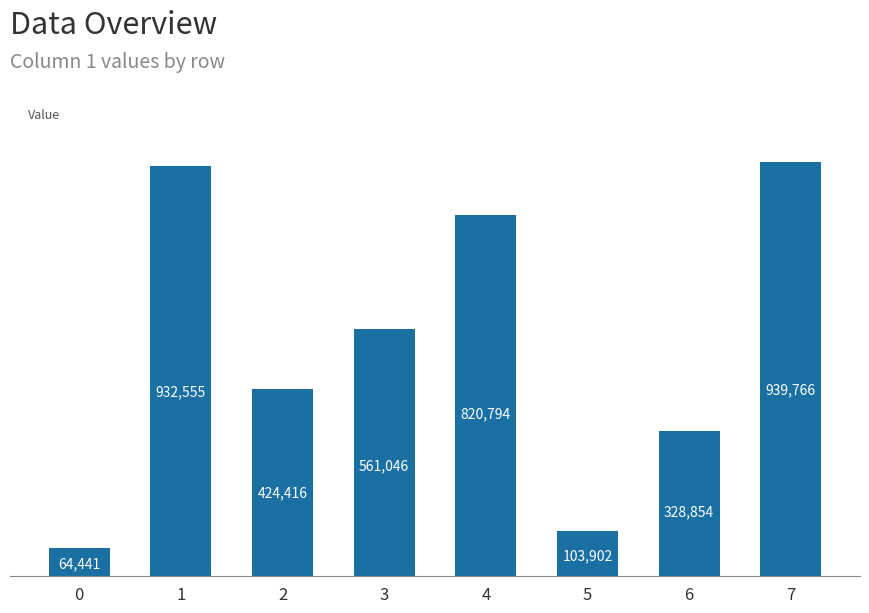

Does the chart contain any negative values?

No